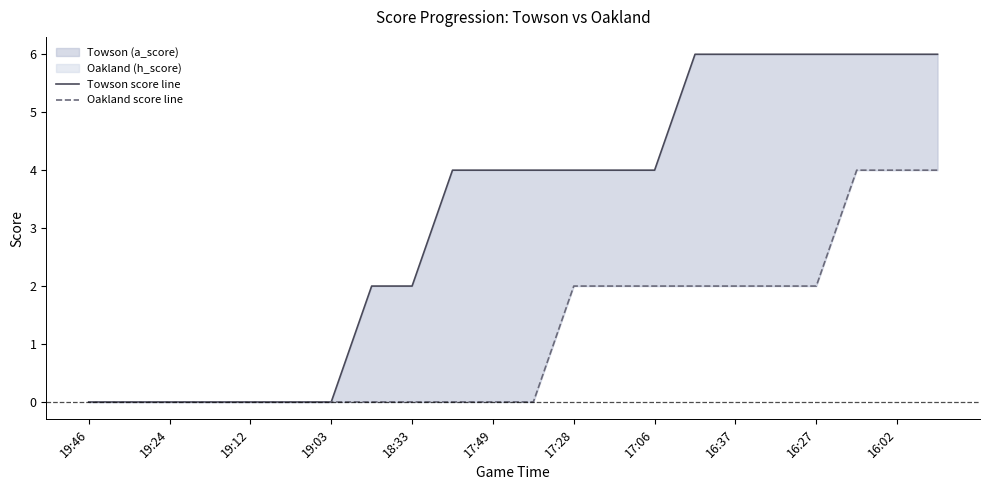

At how many categories does at least one series exceed 2?

13